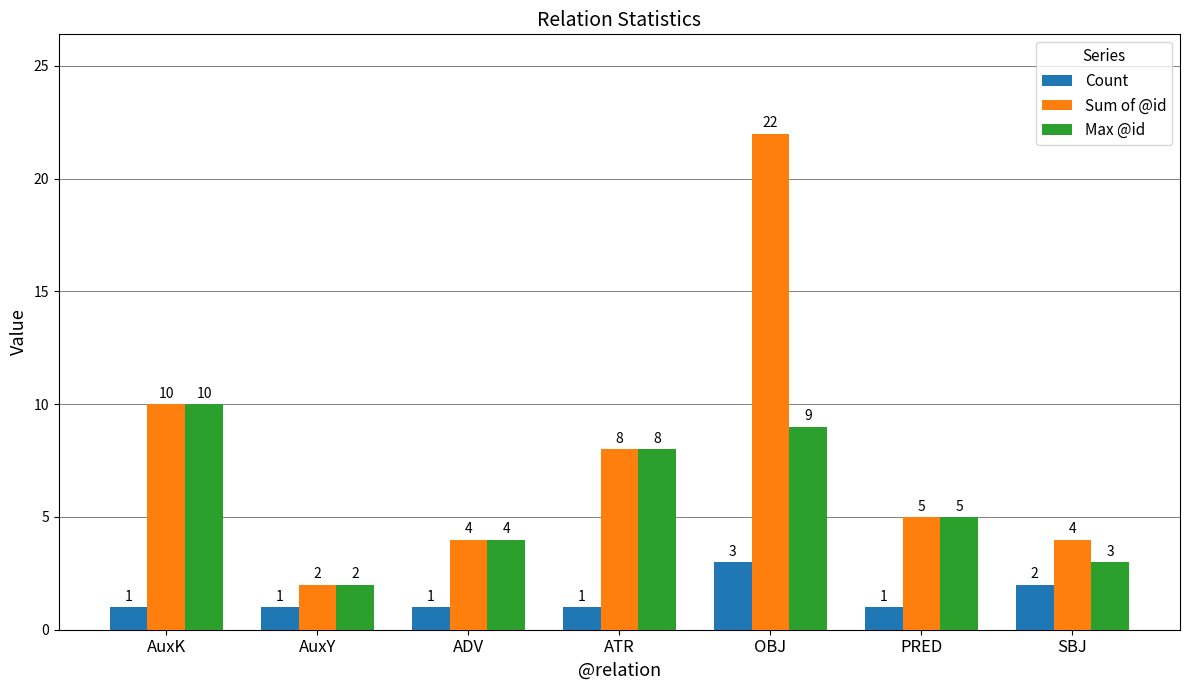

Rank the series by their average value, from lowest to highest.

Count, Max @id, Sum of @id